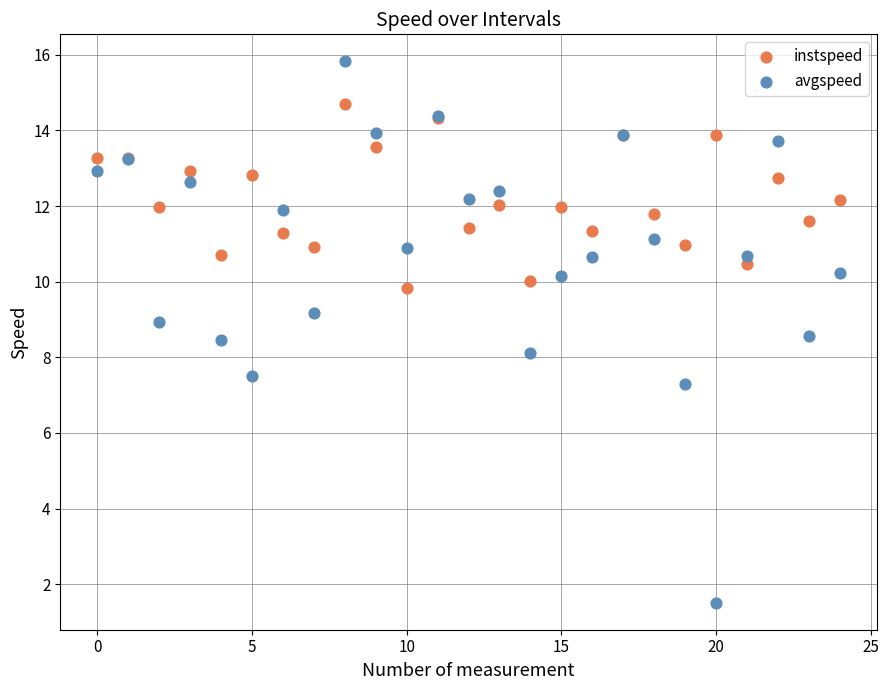

Which series reaches the maximum Y coordinate?

avgspeed